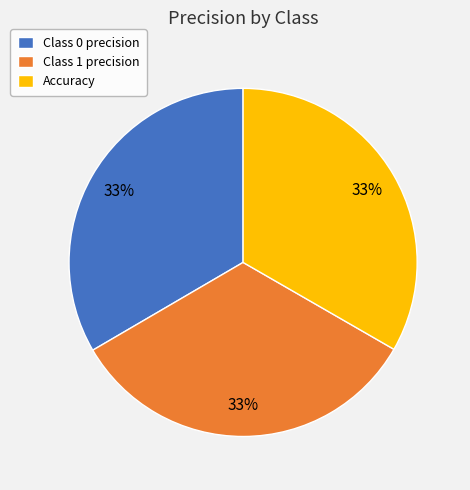

How many segments does this pie chart have?

3